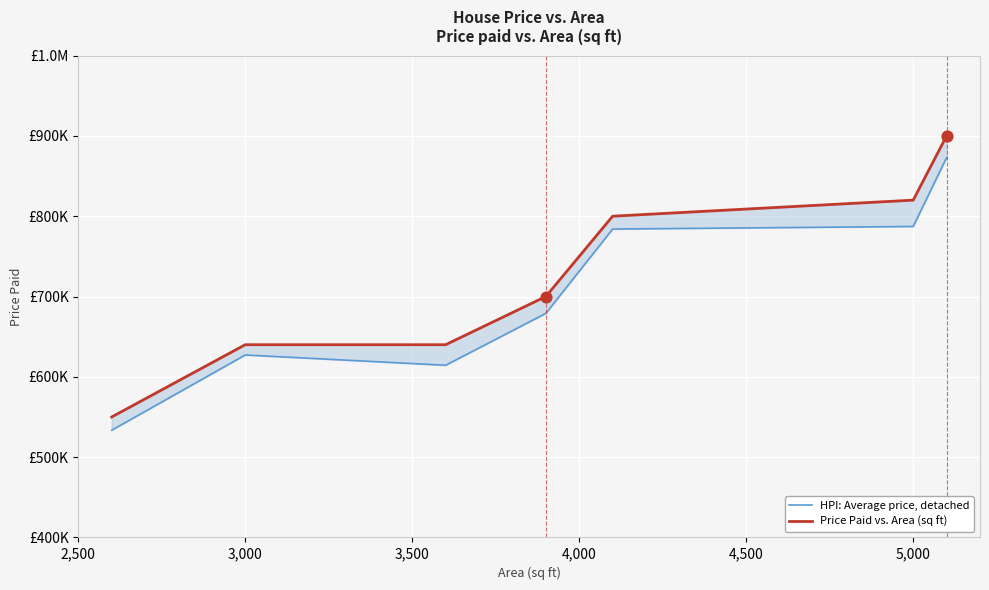

What is the total value across all series at 4,500?

1584000